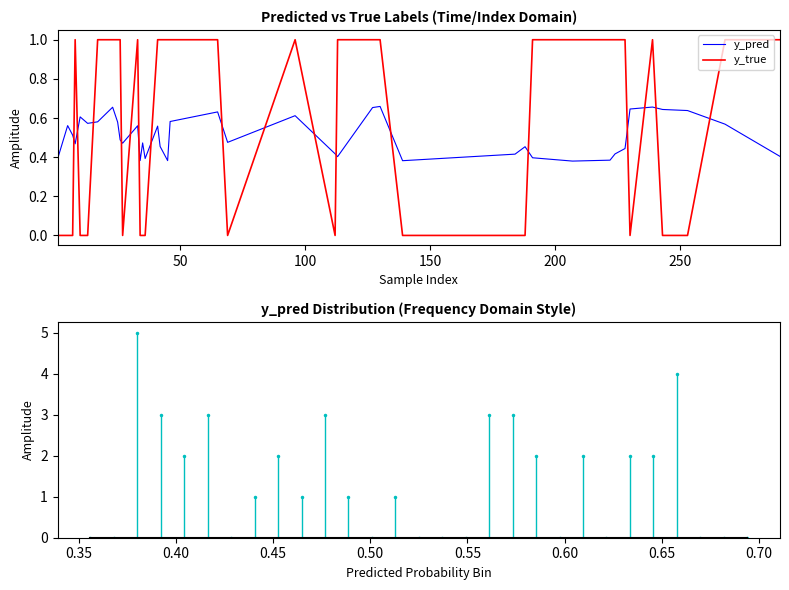

How many intersections are there between y_pred and y_true?

17